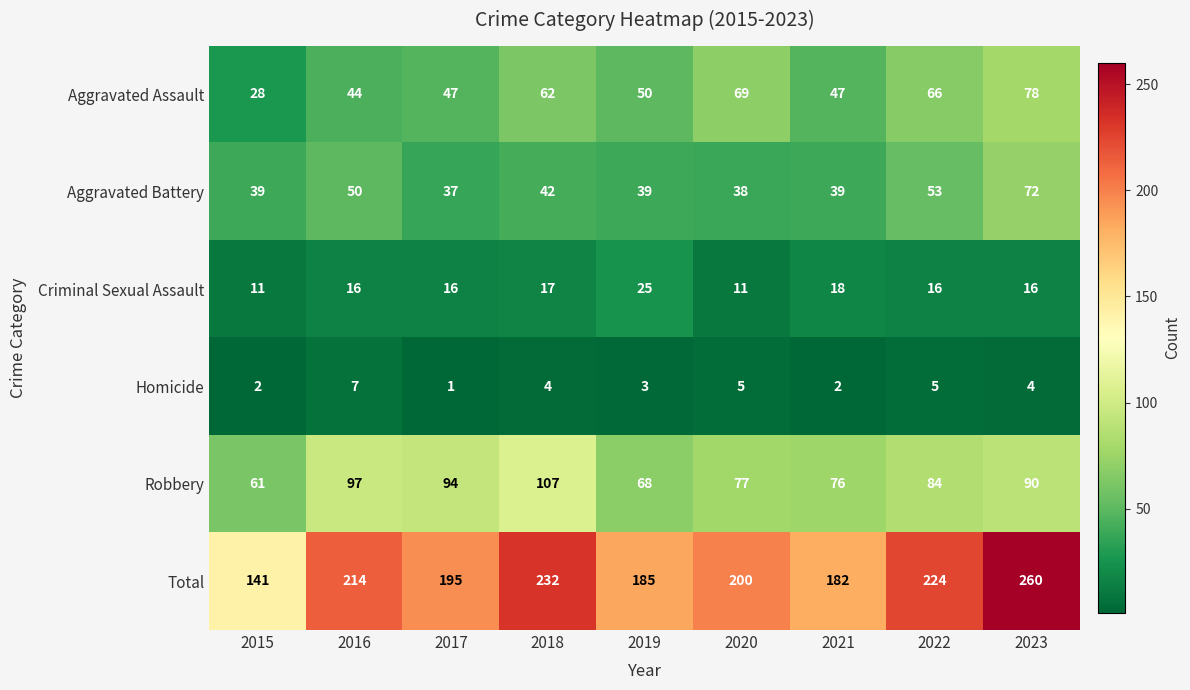

What is the sum of all Aggravated Assault values?

491